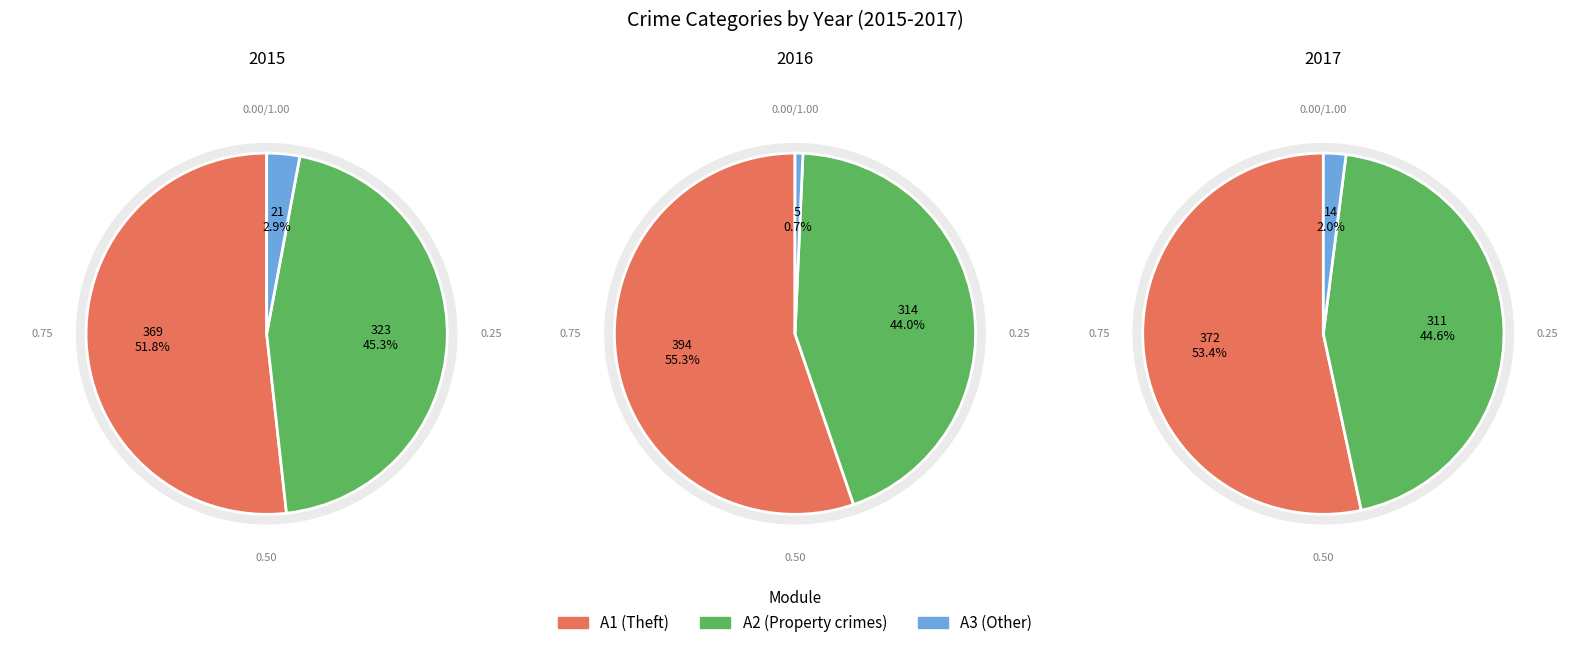

Count the number of slices in the pie.

9